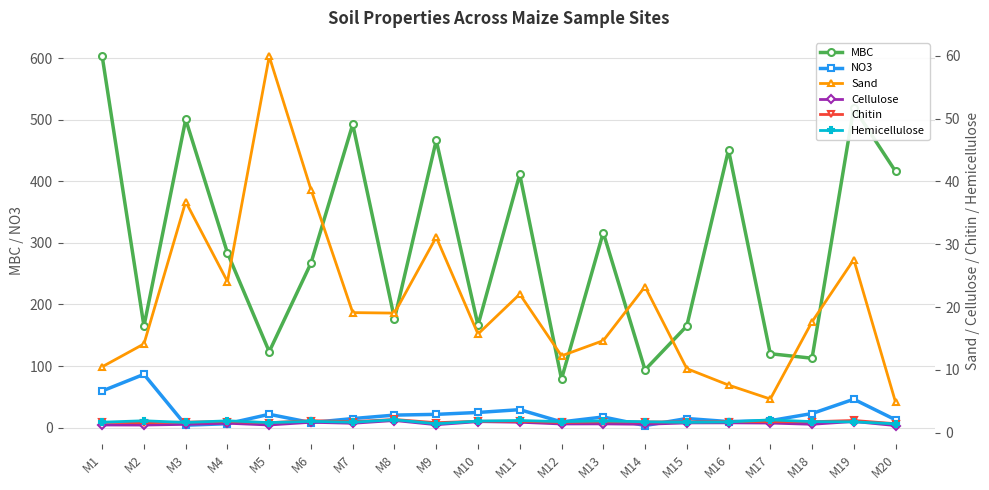

In MBC, how many points are lower than both neighbors (excluding endpoints)?

7